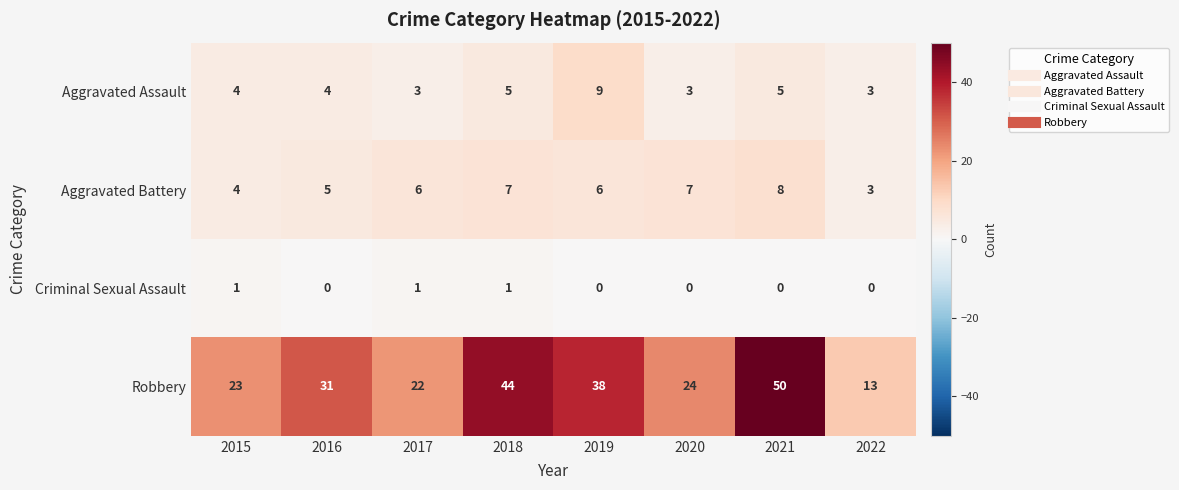

What is the sum of all Aggravated Battery values?

46